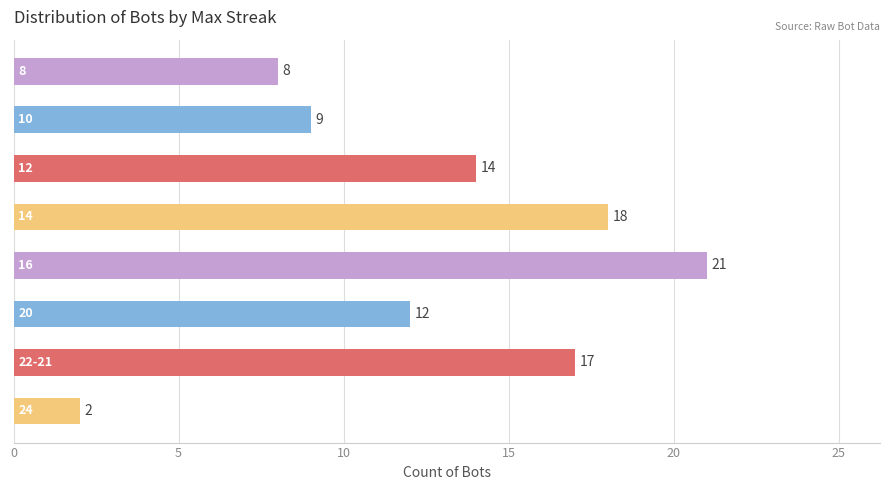

Does the chart contain stacked bars?

No